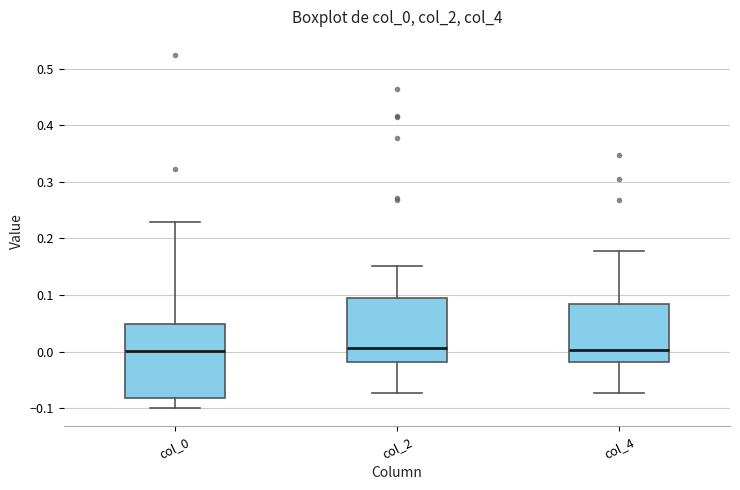

Reading left to right, read every box against the y-axis: the position of its median line, the range the box covers, and the ends of its whiskers. The values are not printed on the chart, so give them approximately, as read against the axis.

col_0: median 0.00, box -0.08 to 0.05, whiskers -0.10 to 0.23
col_2: median 0.01, box -0.02 to 0.09, whiskers -0.07 to 0.15
col_4: median 0.00, box -0.02 to 0.08, whiskers -0.07 to 0.18